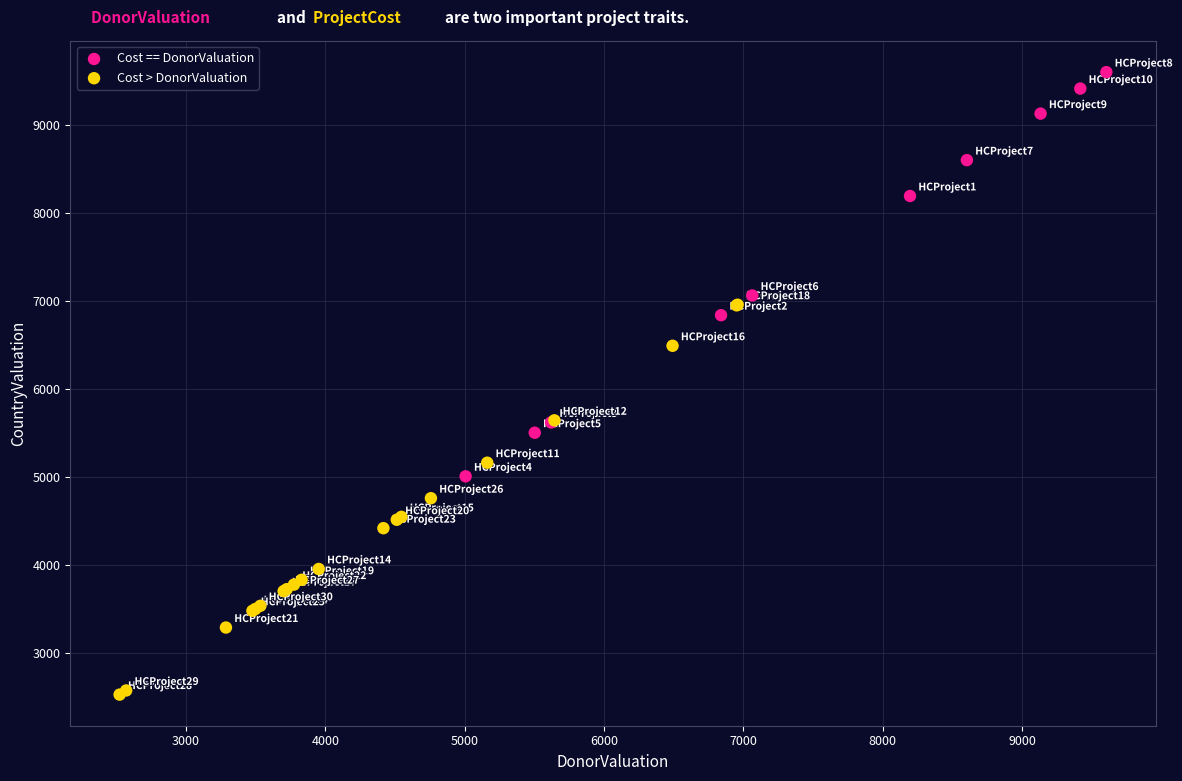

Which series contains the lowest Y value?

Cost > DonorValuation